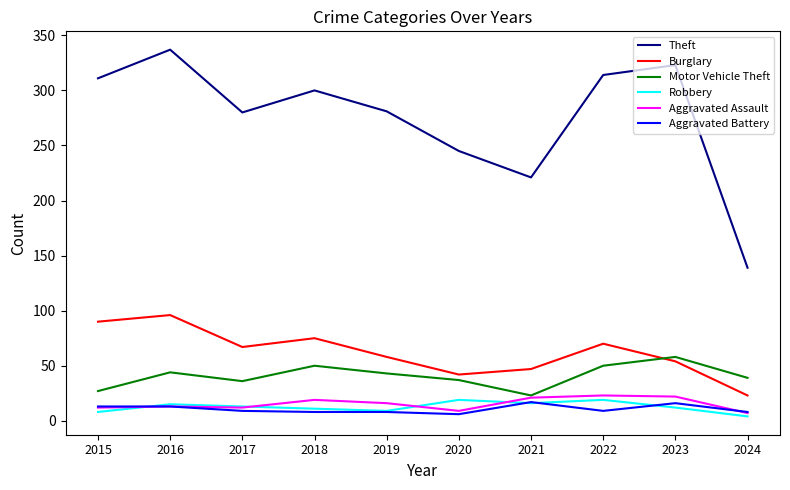

What is the spread (max minus min) of values at 2015?

303